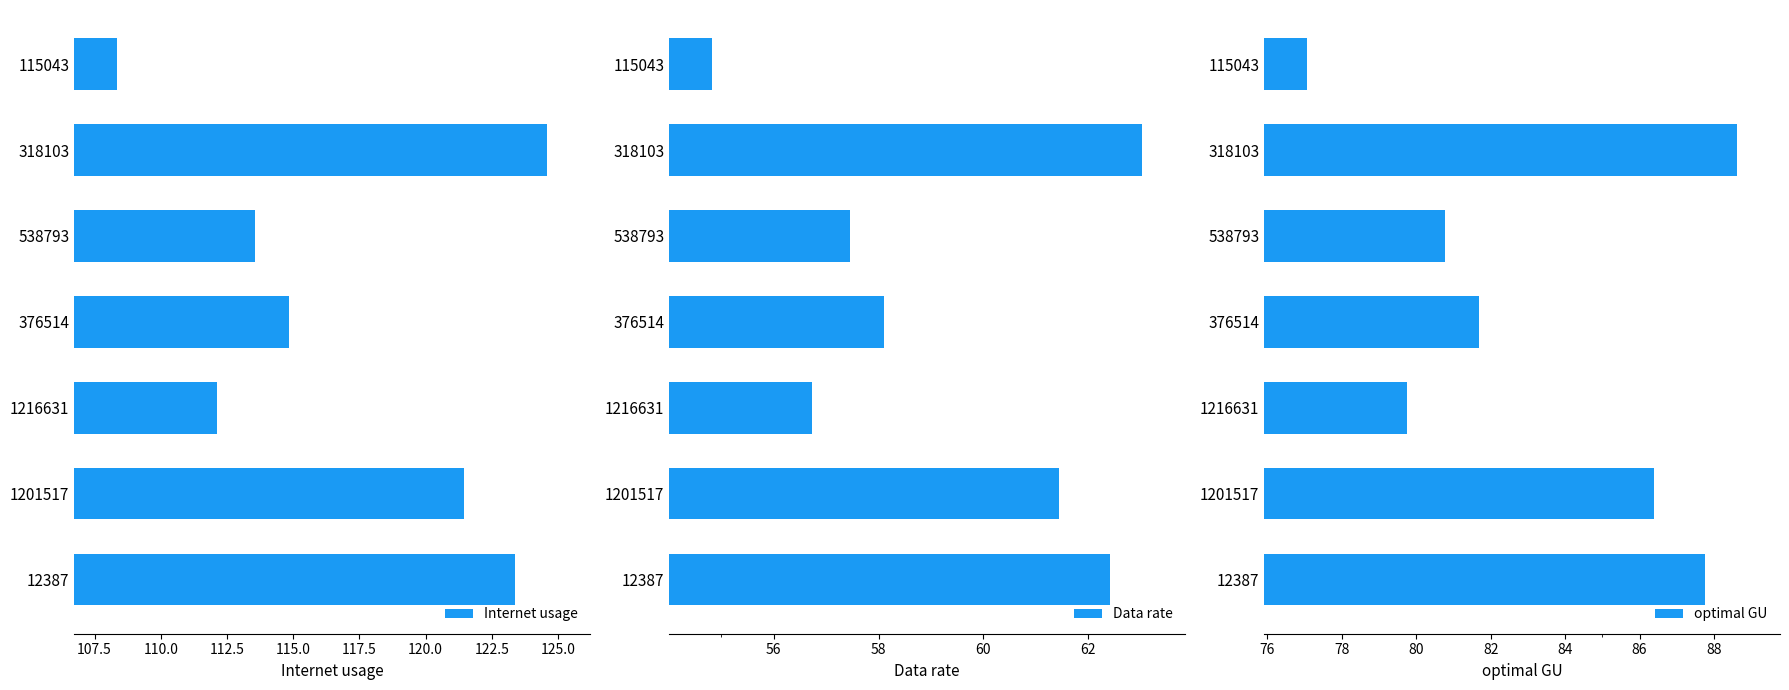

Does the chart contain any negative values?

No